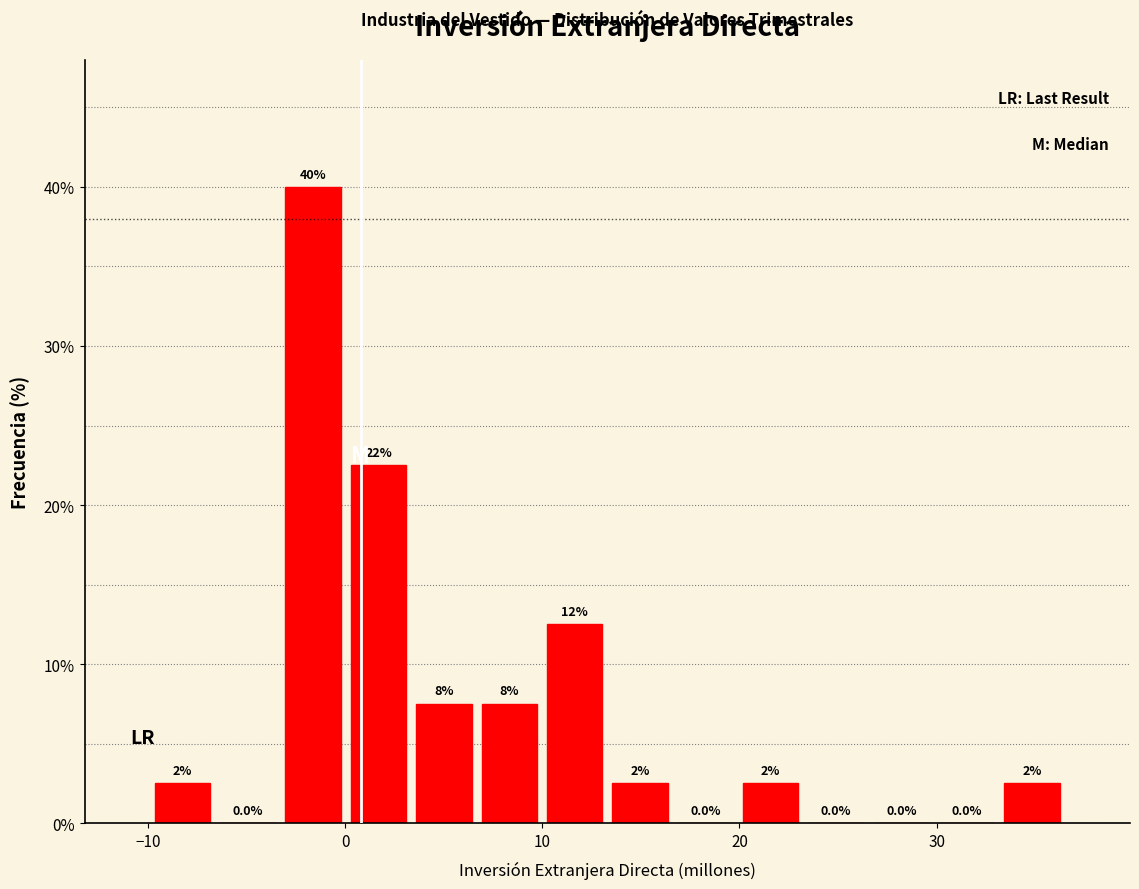

Read against the x-axis, roughly where is the centre of the tallest bar?

-2